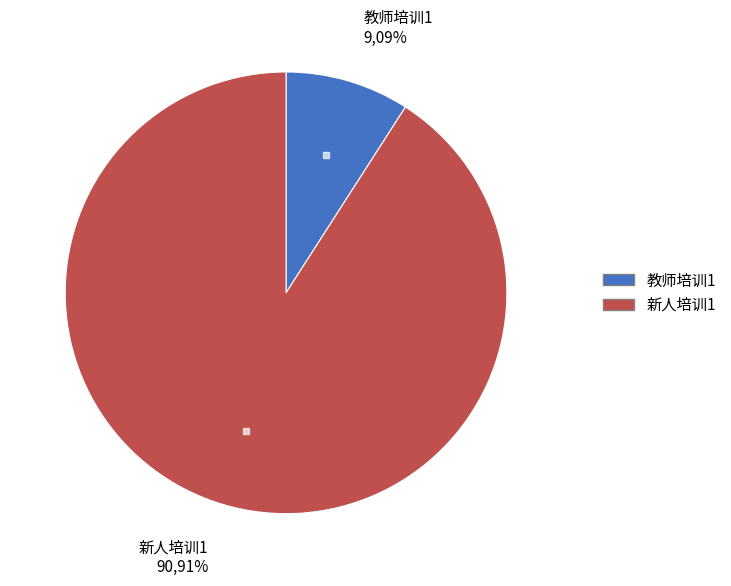

Is it true that 教师培训1 is 9% of the pie?

True